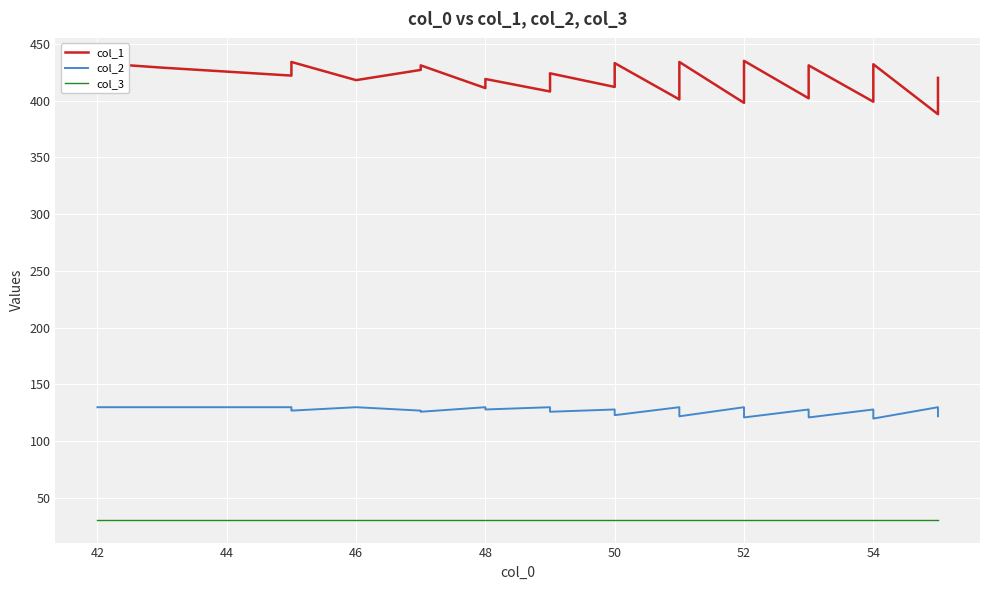

What is the maximum value shown in the chart?

435